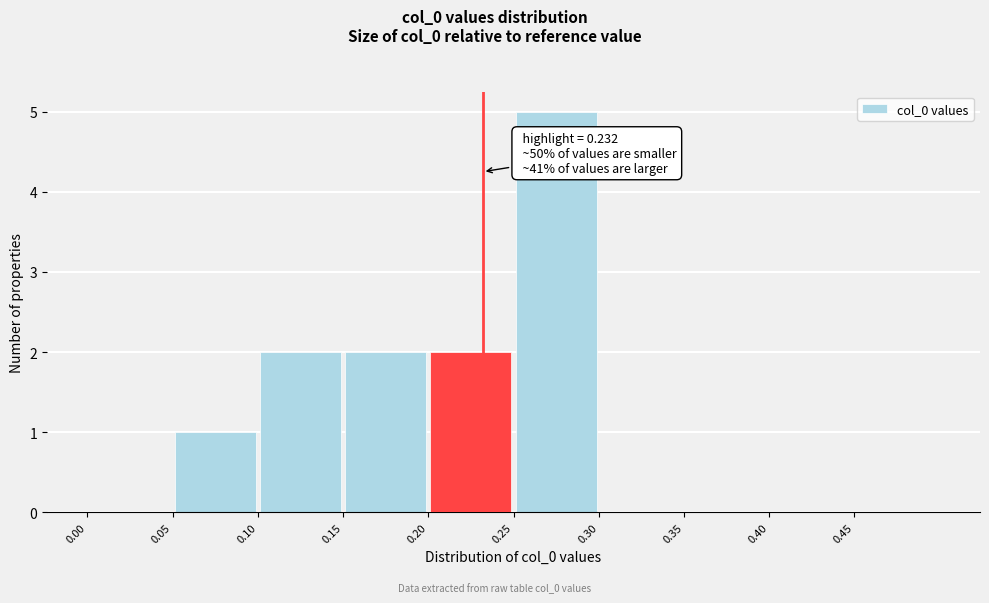

Over which range of the x-axis is the bar tallest?

0.25 to 0.30